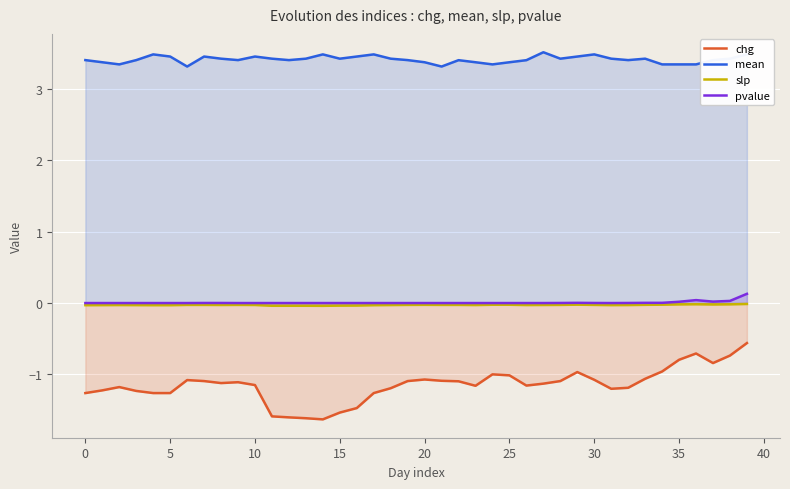

The value of slp at 36 is -0.0. True or false?

False